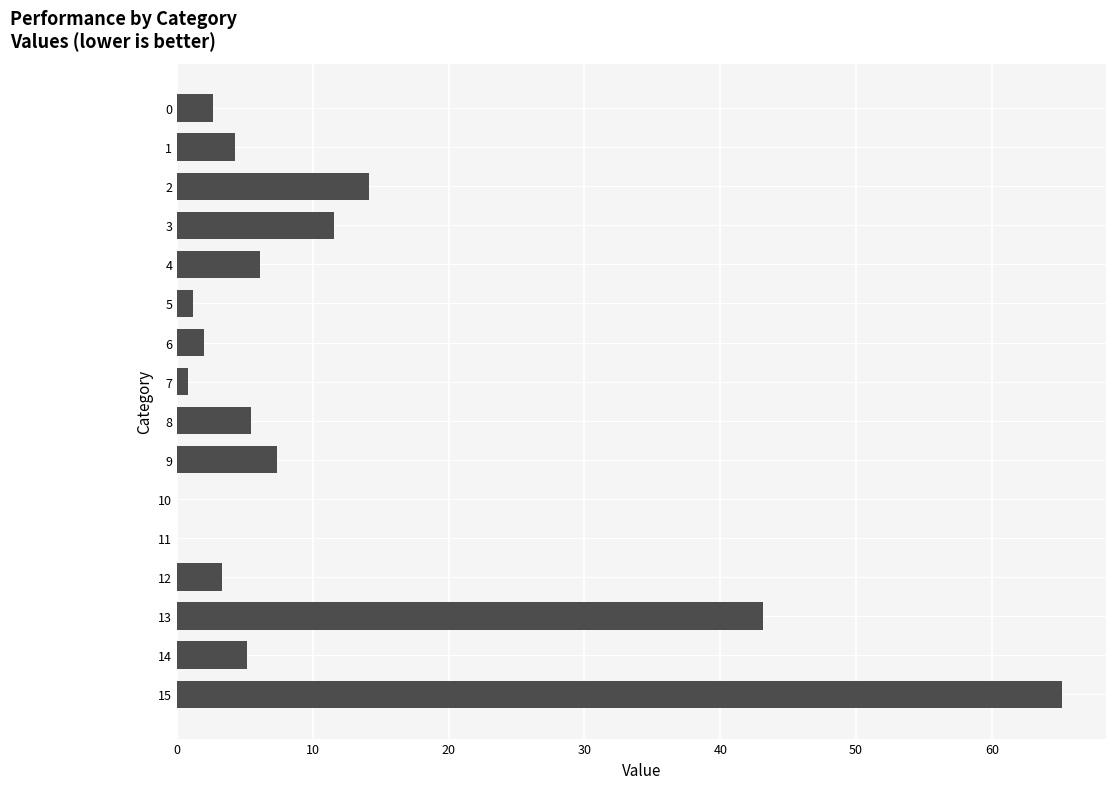

At which label is the value closest to 32?

13